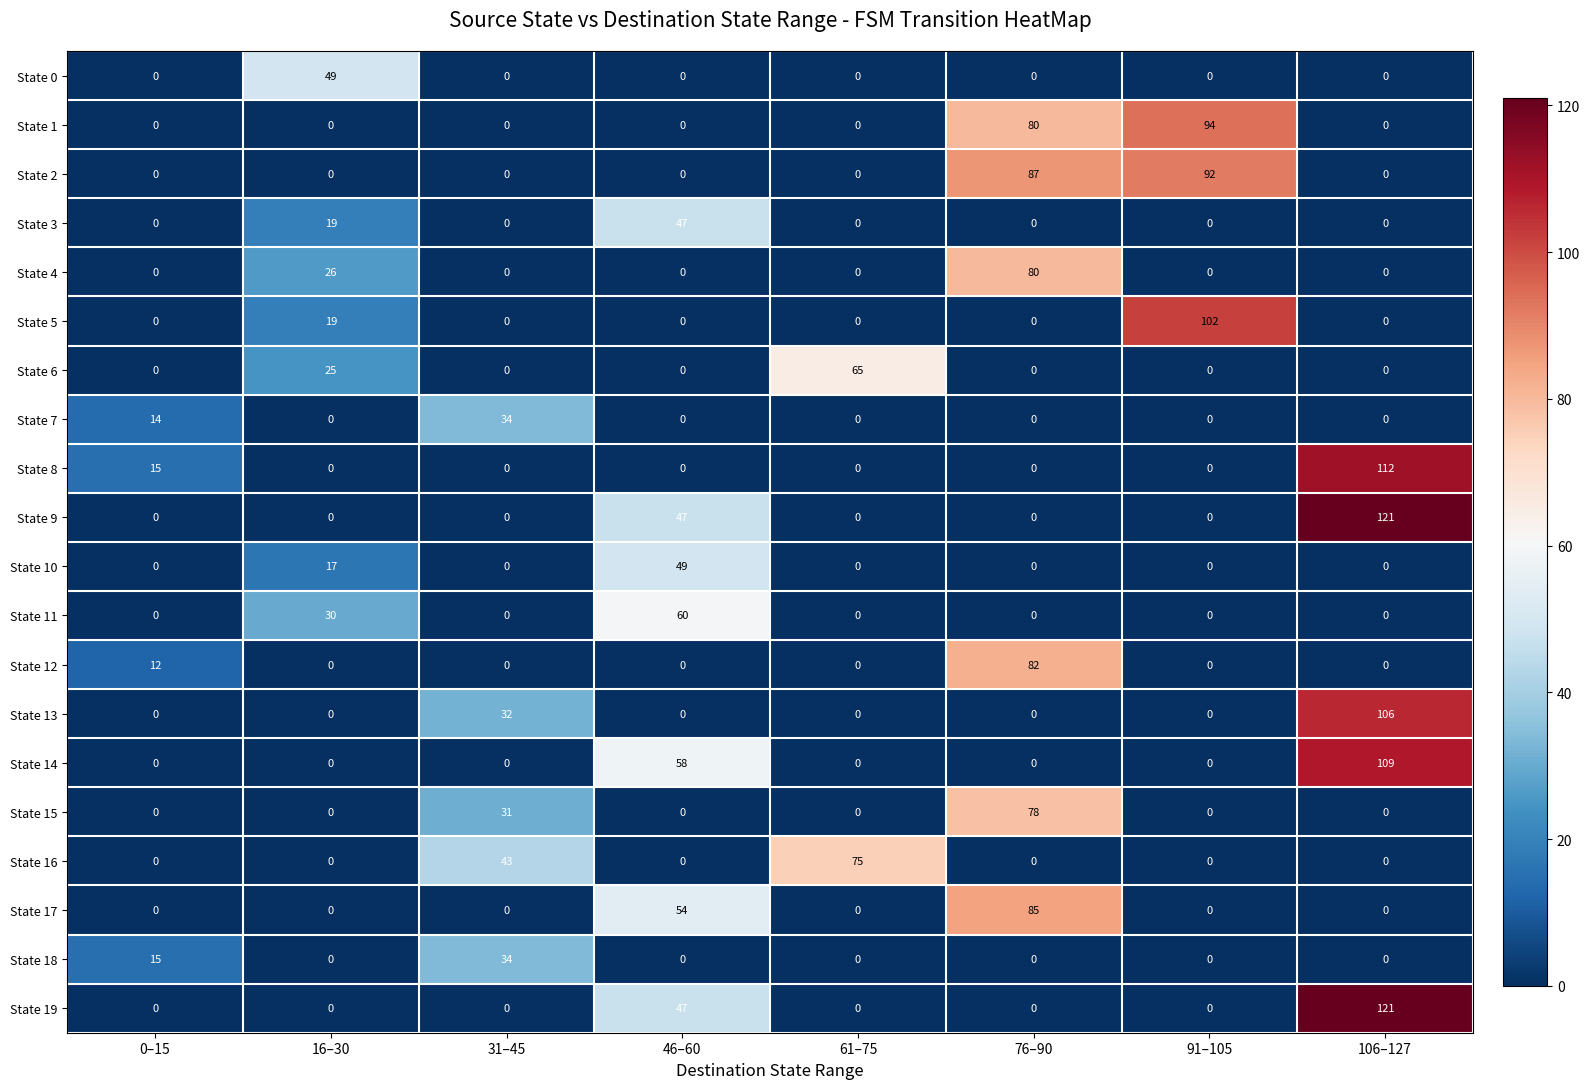

At how many categories does at least one series exceed 71?

4